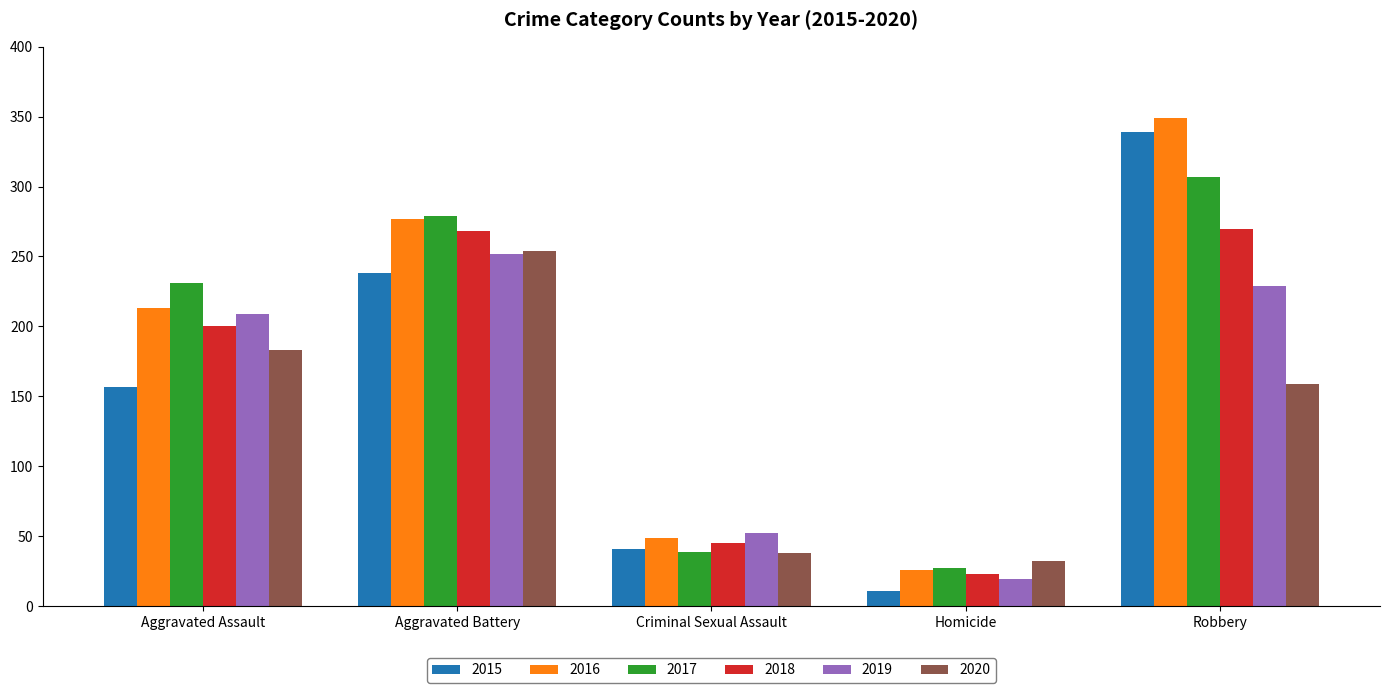

Are the bars grouped side by side (vs. stacked)?

Yes